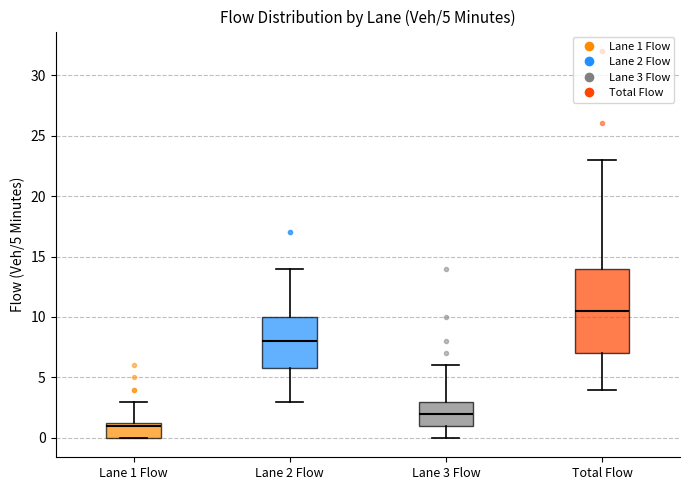

Comparing the boxes themselves (not the whiskers), which one is the tallest?

Total Flow